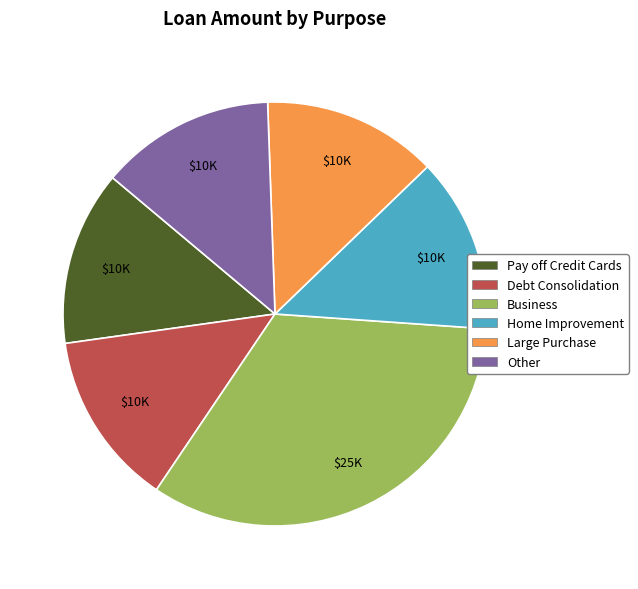

Does Other account for over 50% of the chart?

No